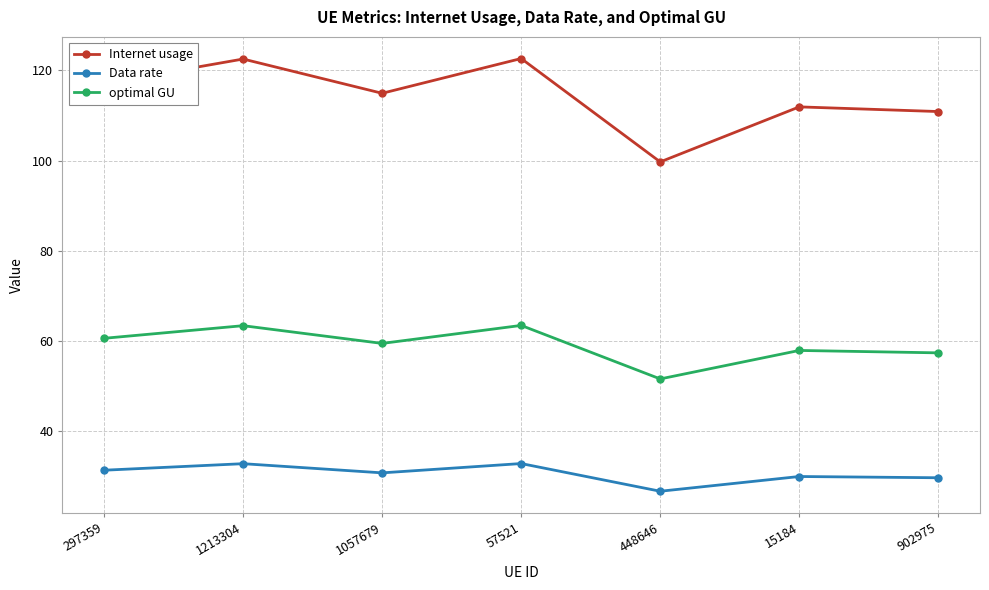

The value of optimal GU at 15184 is 33.3. True or false?

False